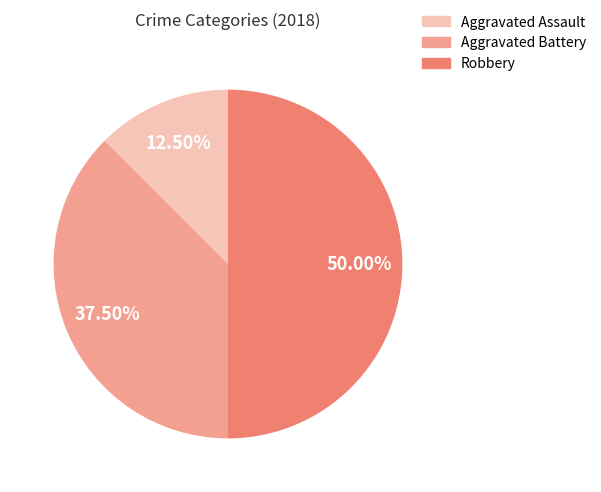

How many slices are in this pie chart?

3